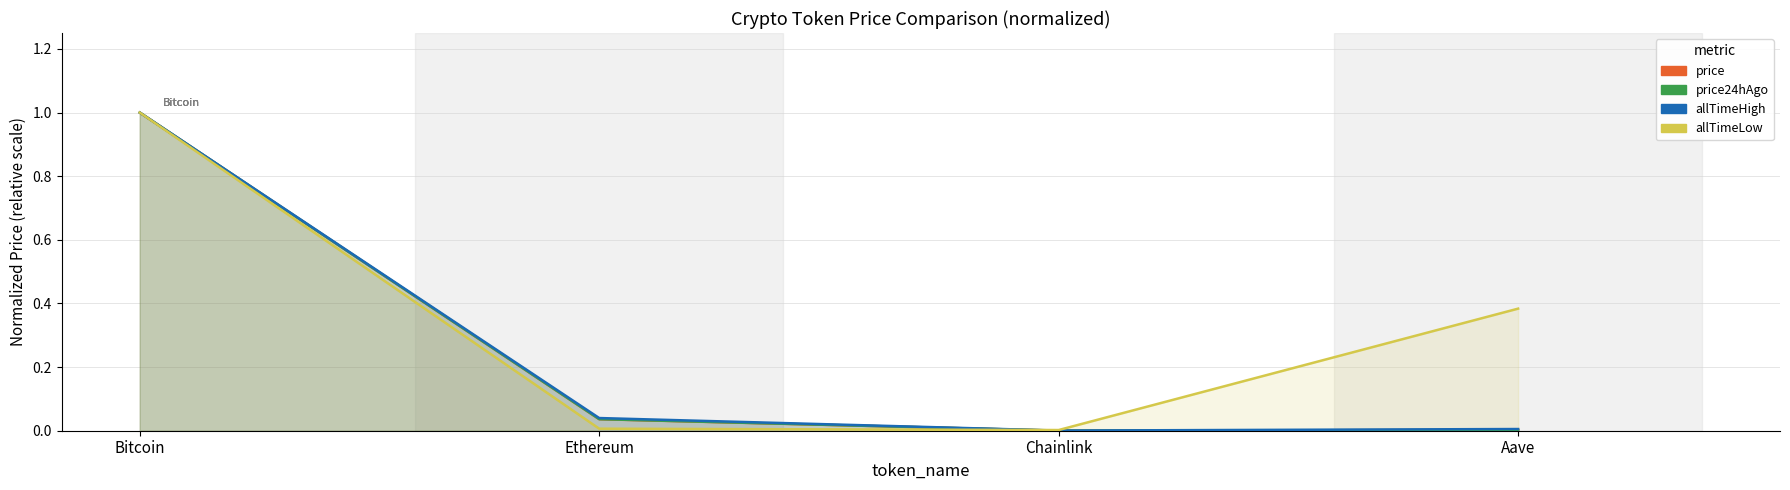

Where is price nearest to the value 0?

Chainlink